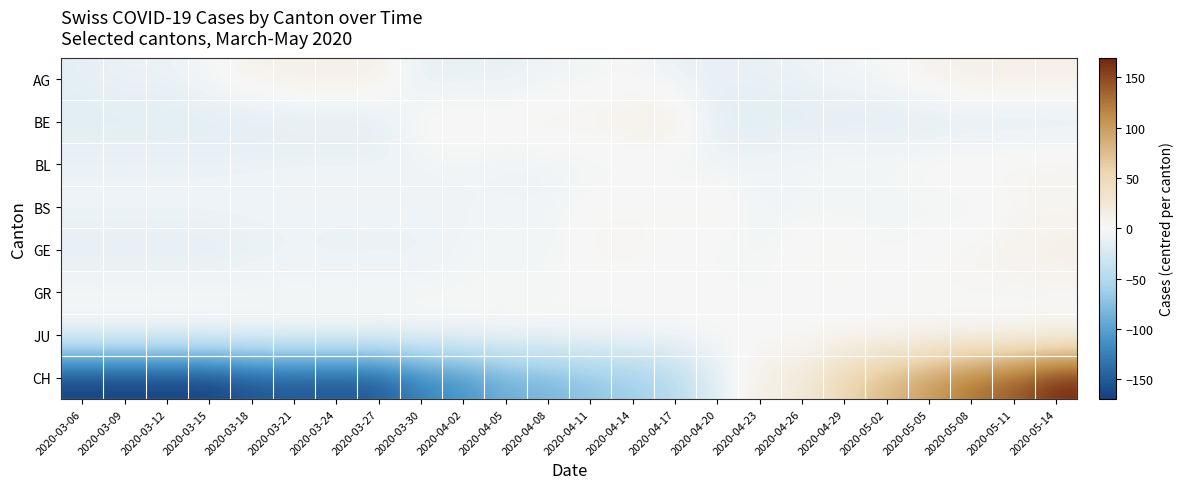

What is the spread (max minus min) of values at 2020-03-24?

168.0